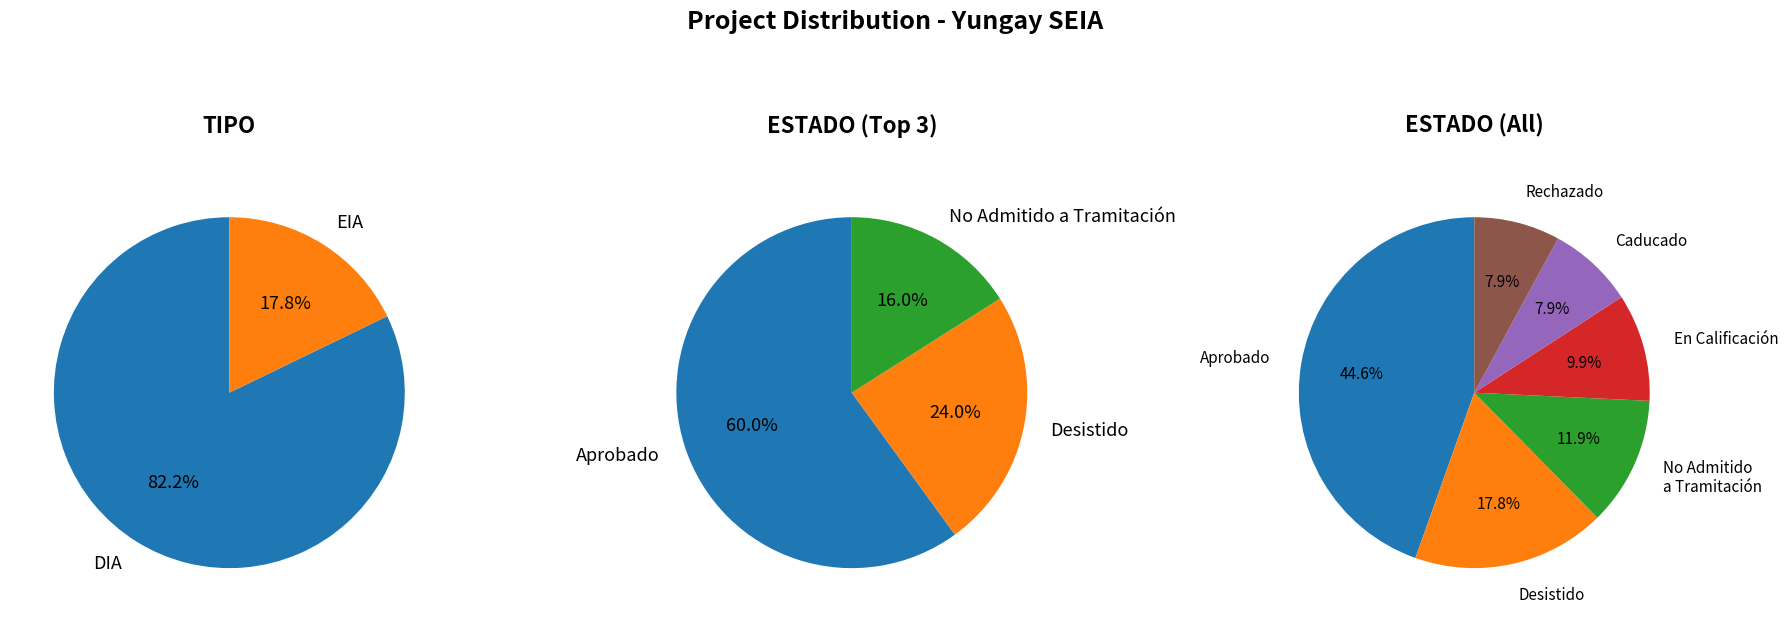

Does any single category account for the majority?

Yes